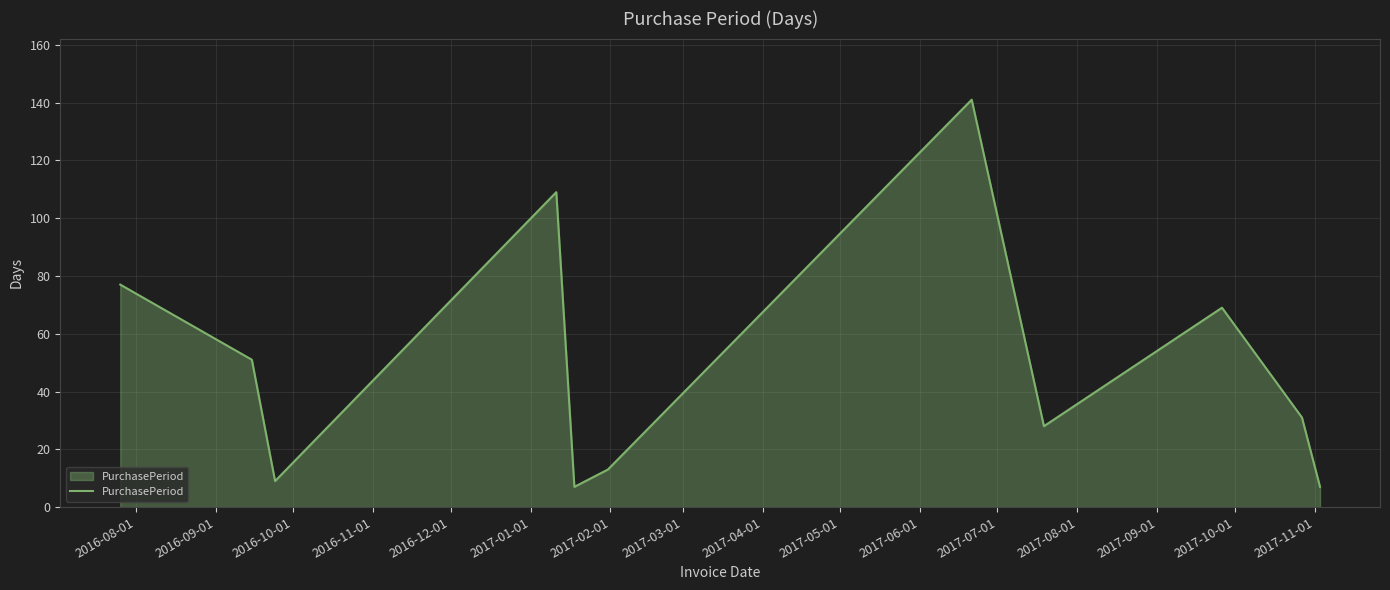

What is the average value?

49